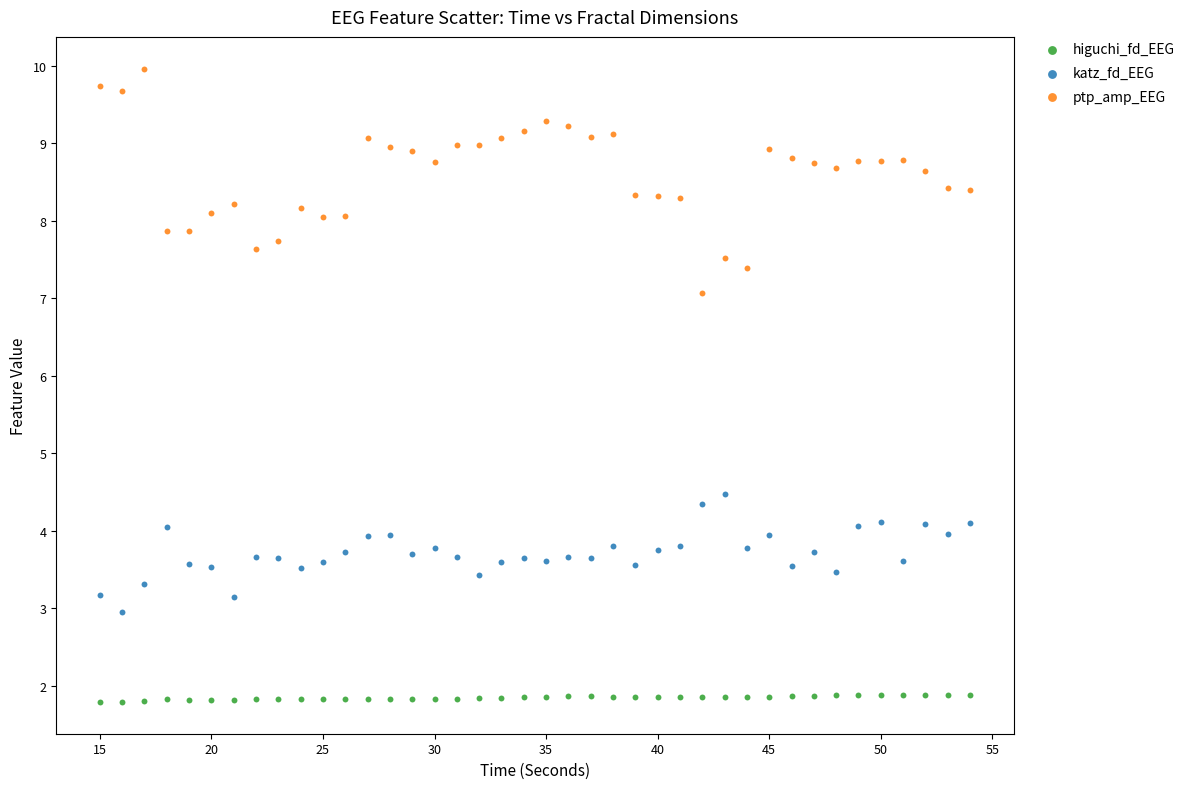

Across all data points, what is the range of Y values (max minus min)?

8.2